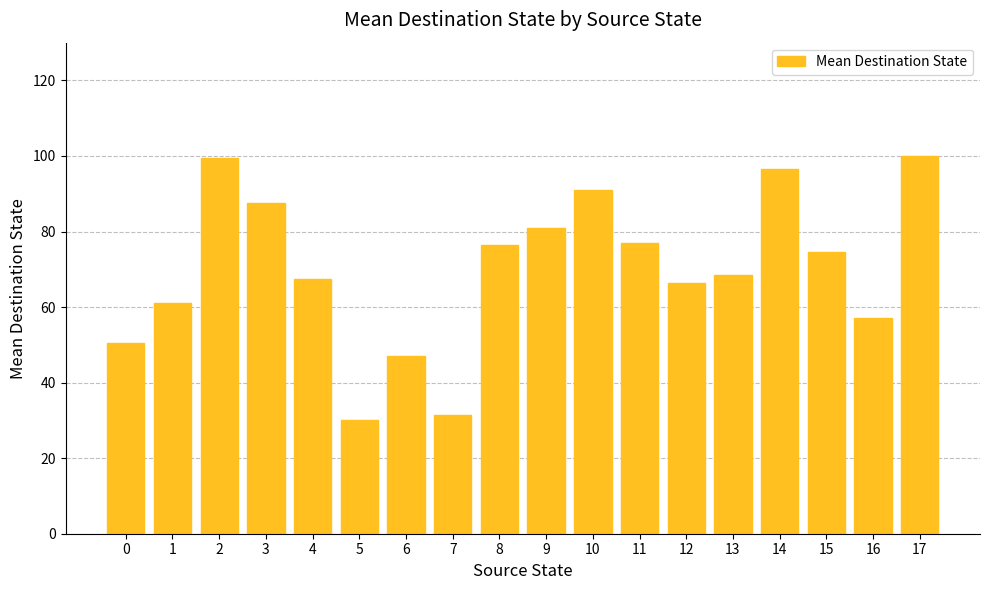

What value does the data have at 2?

99.5